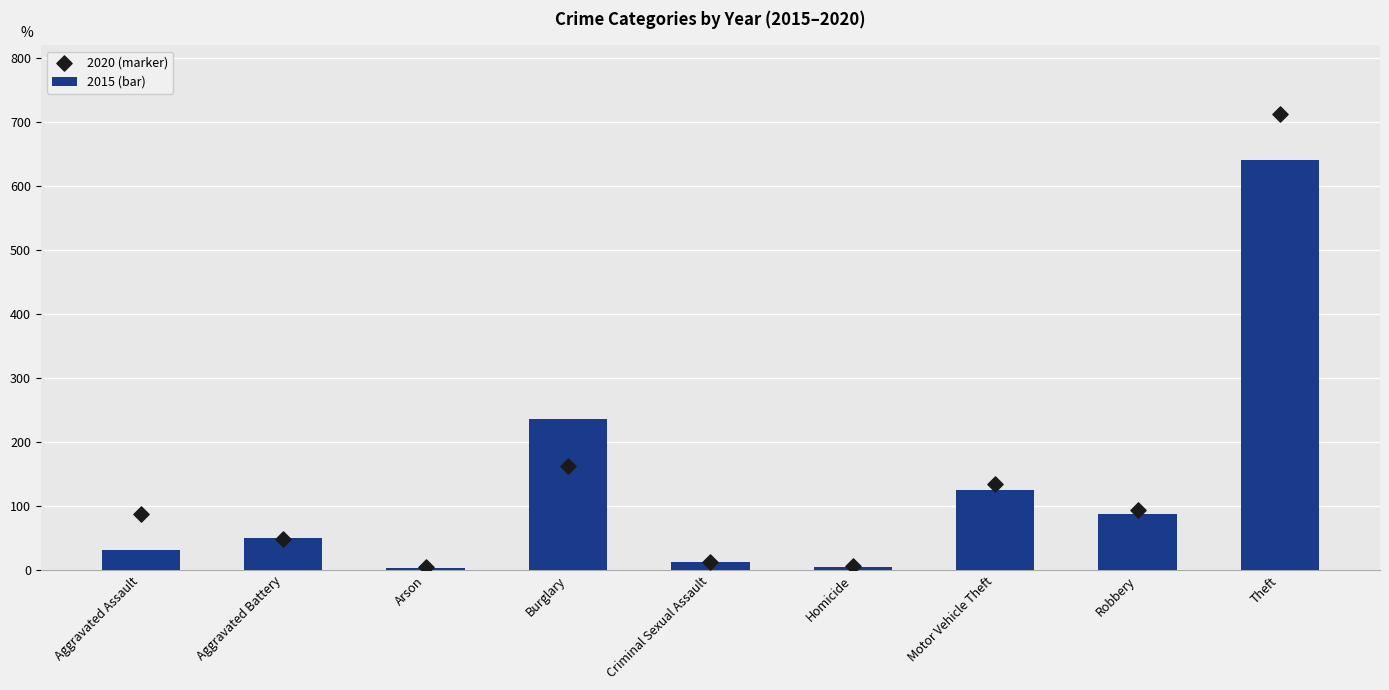

At how many categories does at least one series exceed 340?

1